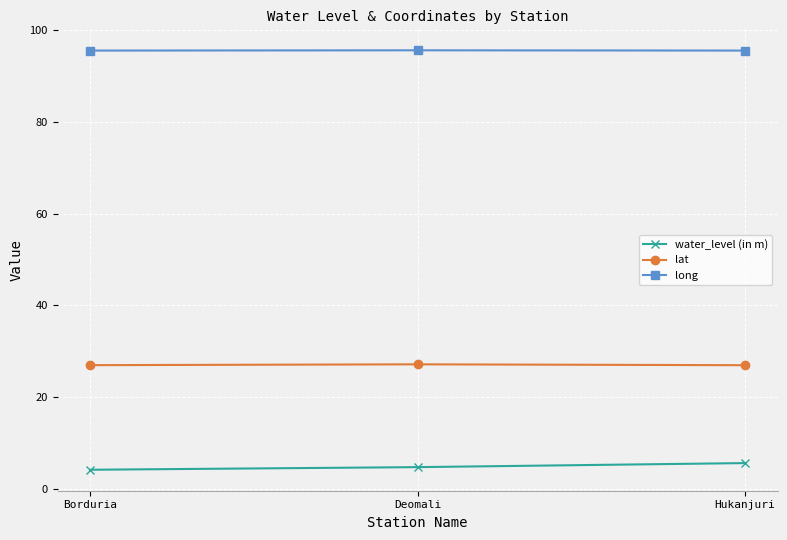

What is the spread (max minus min) of values at Deomali?

90.7